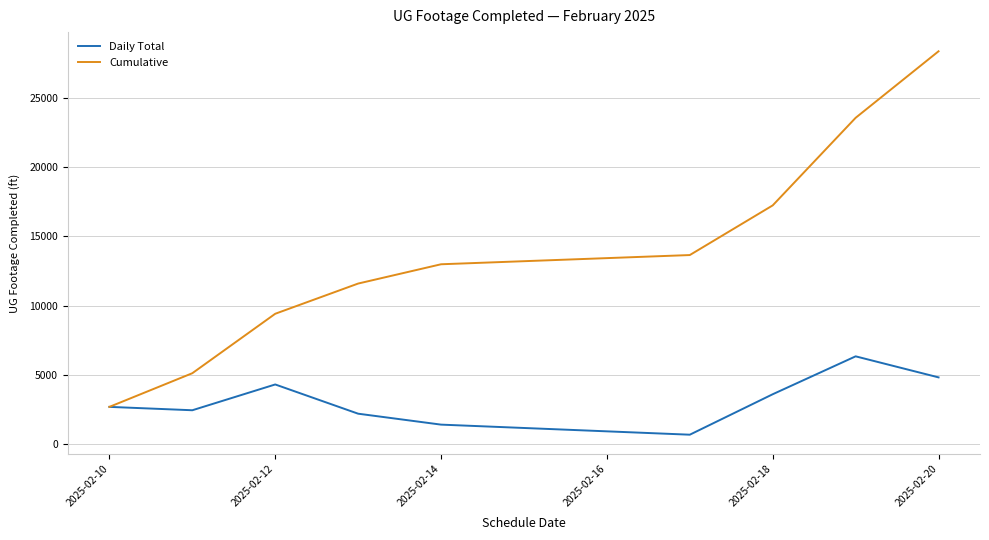

Does the chart display data point markers on the line(s)?

No